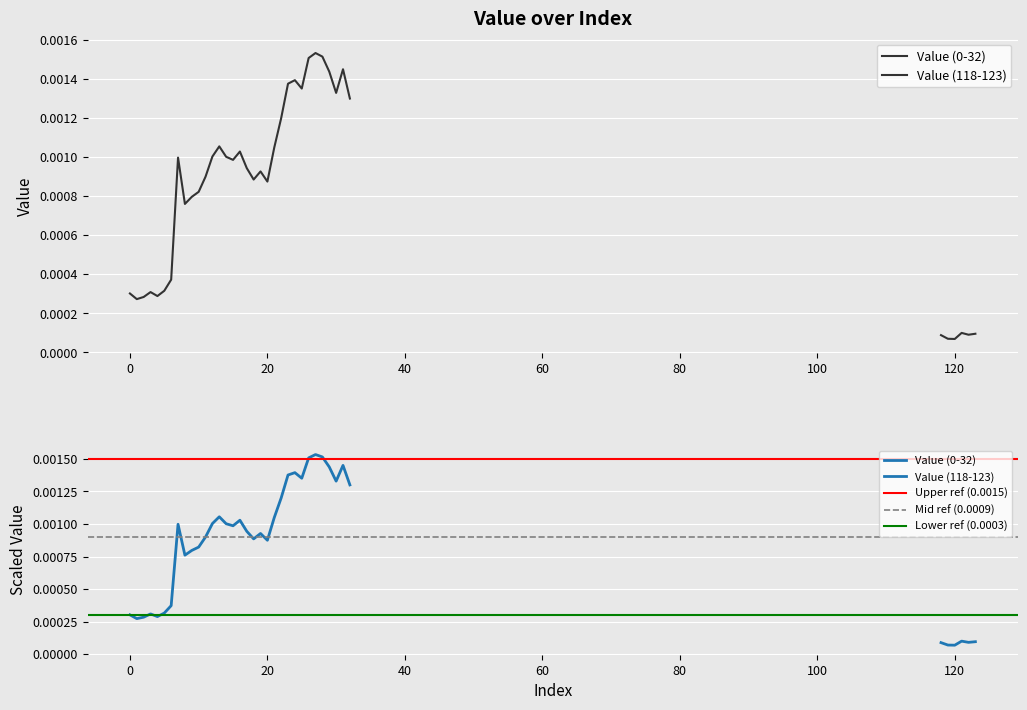

At which category does the chart reach its minimum across all series?

120